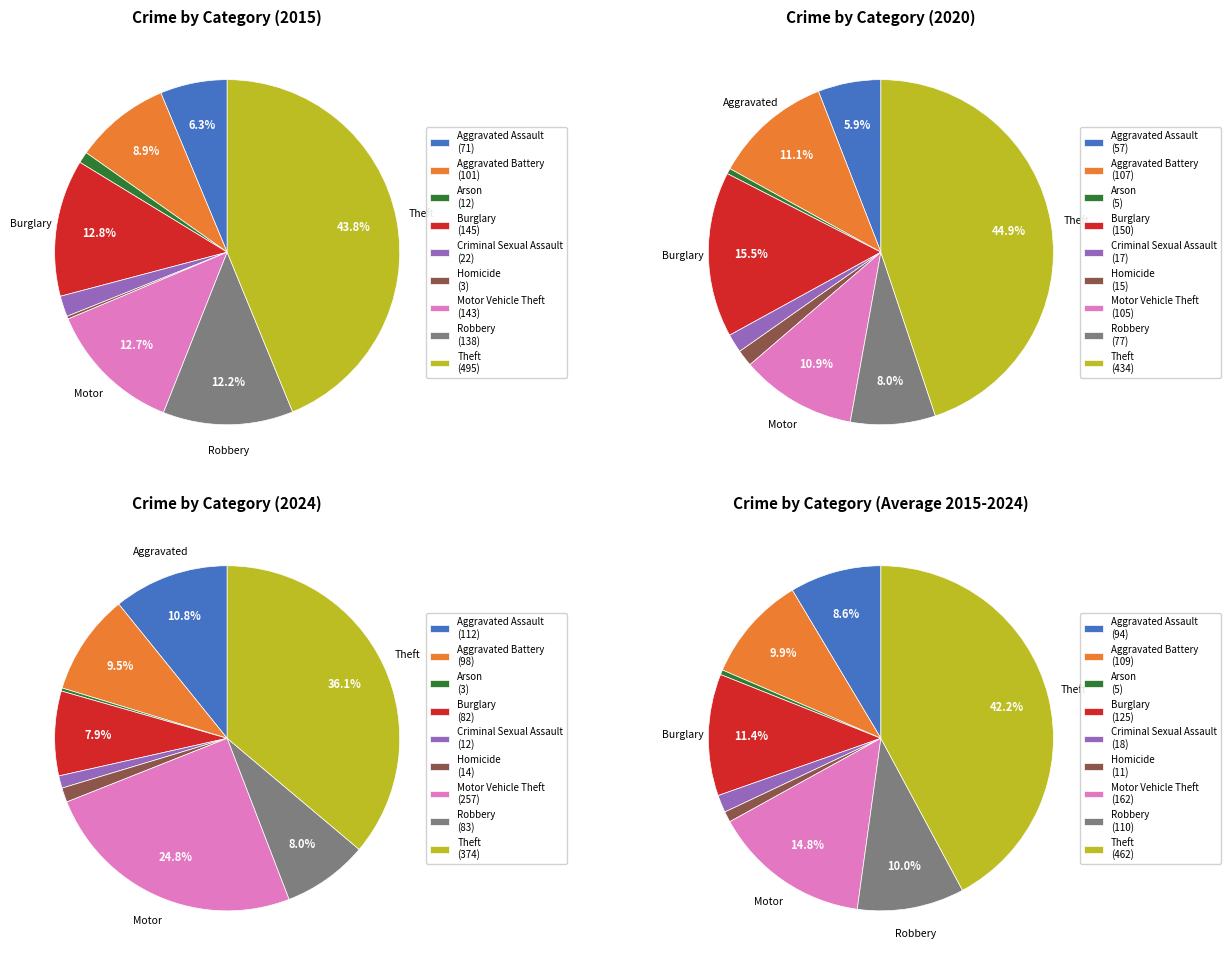

Combined, what portion of the pie is 7 and 5?

12.5%